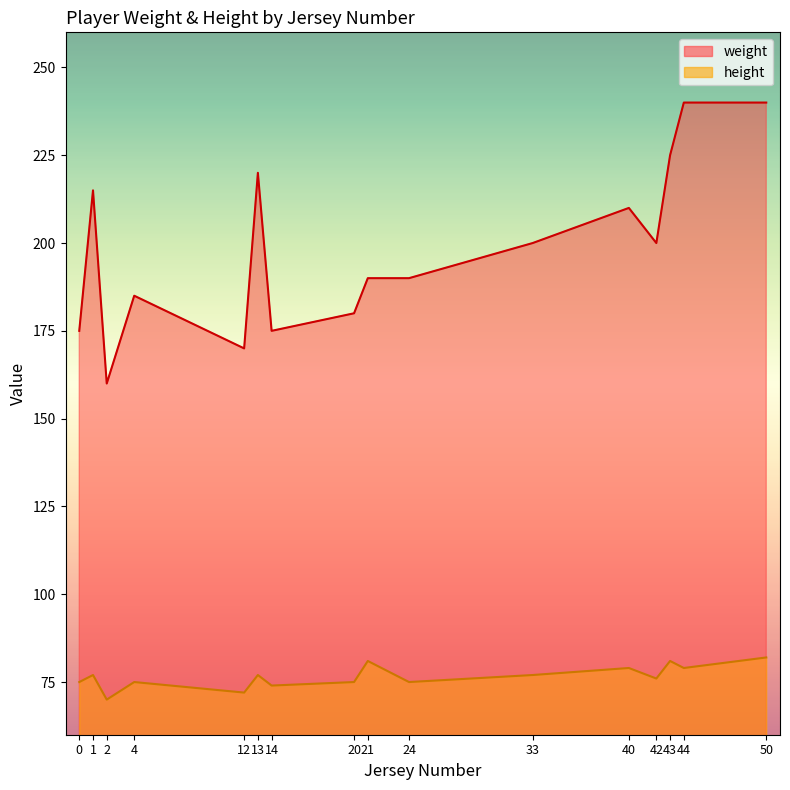

How many data points in height are above 77?

5